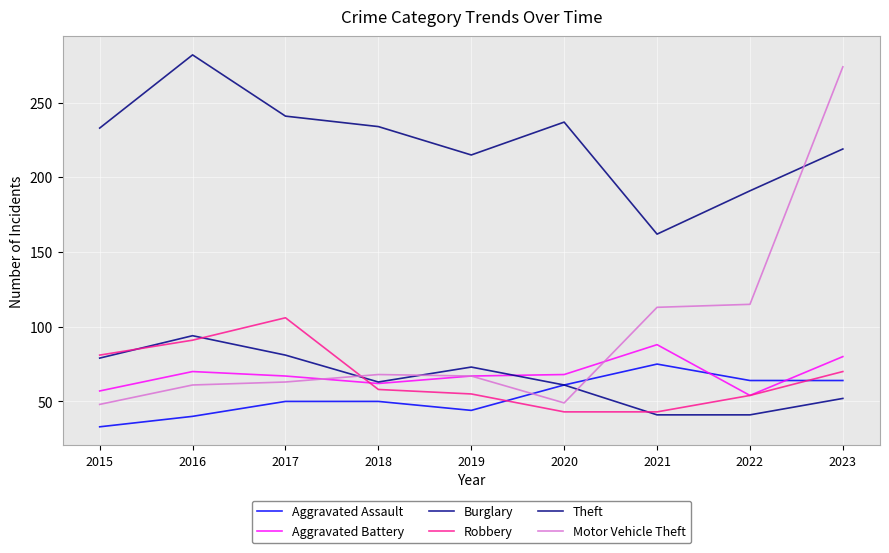

Which series ends up on top after the final intersection of Theft and Motor Vehicle Theft?

Motor Vehicle Theft